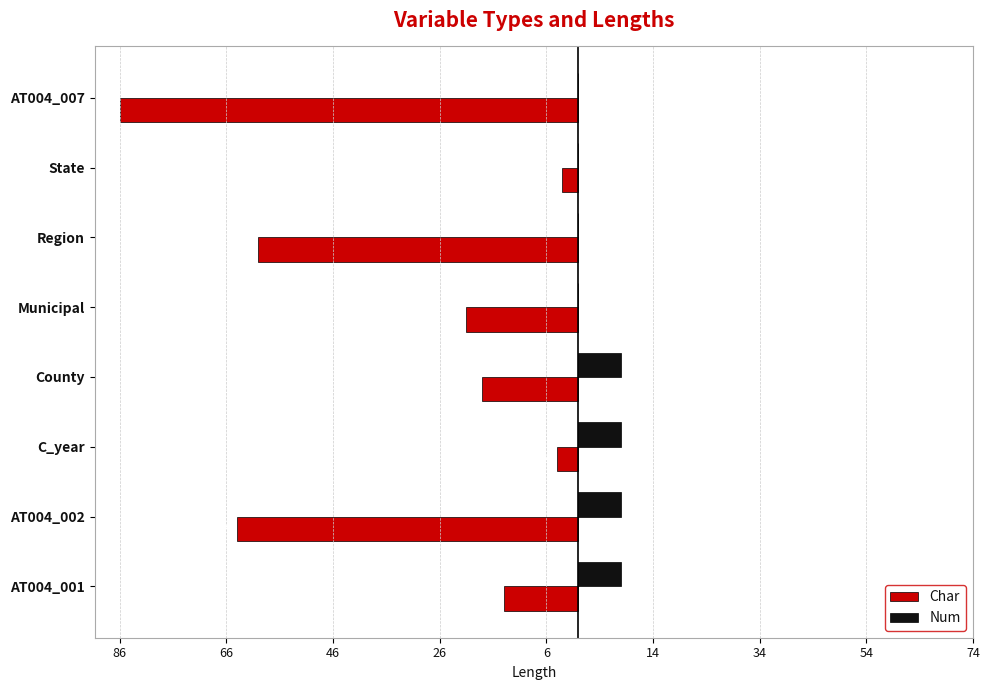

What are all the series names shown in the legend?

Char, Num